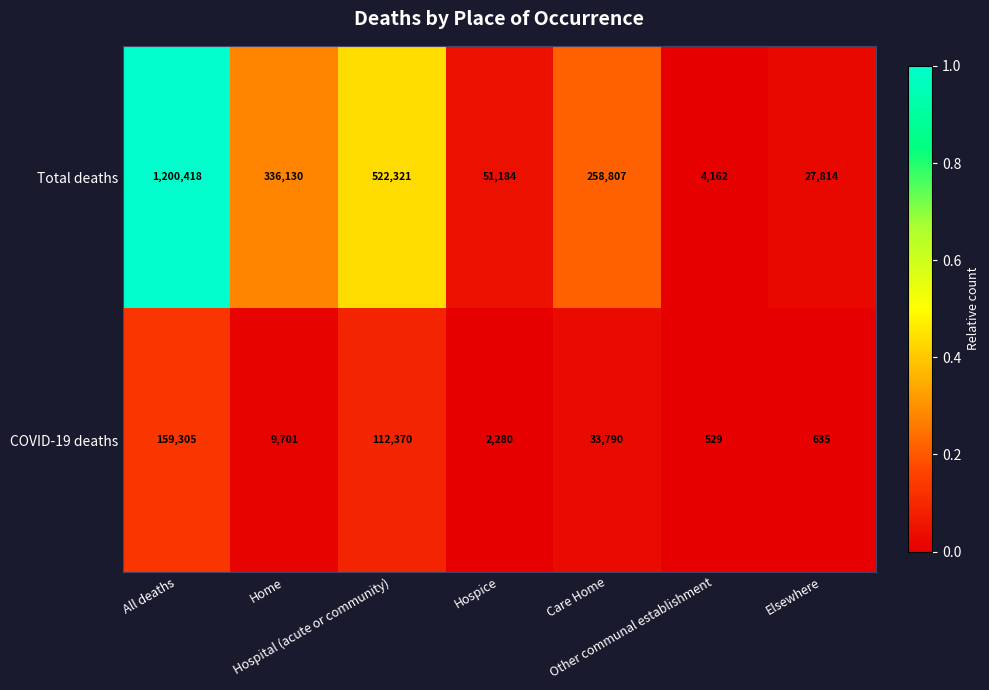

Which series has the largest range (max minus min)?

Total deaths